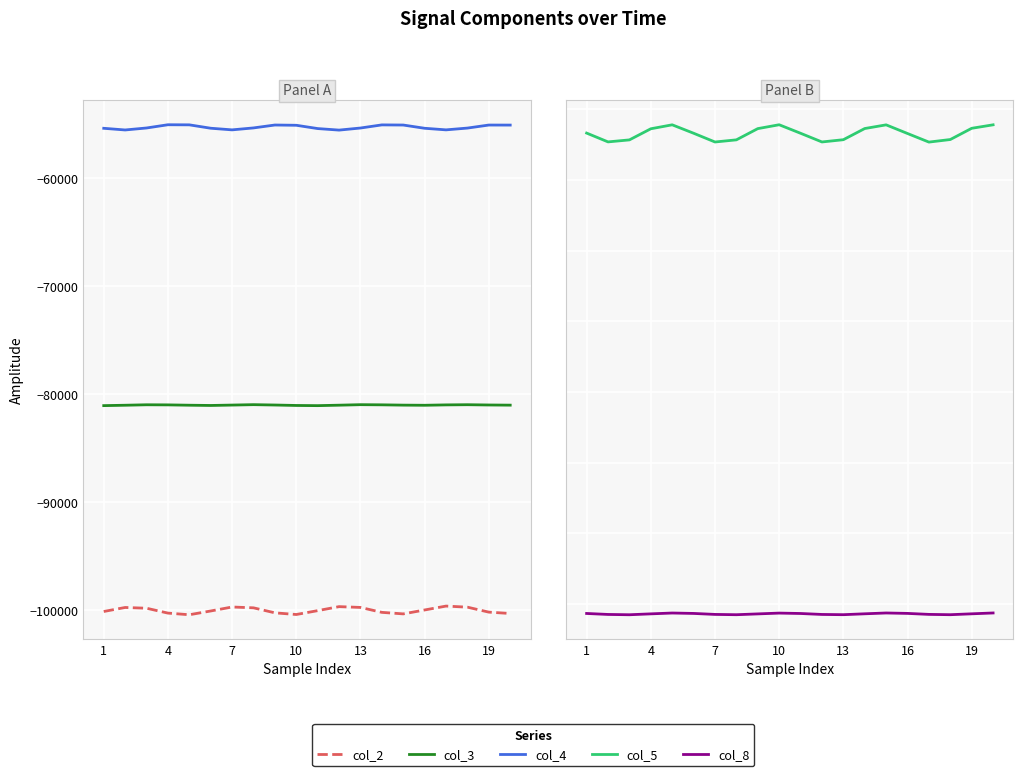

At which category does the chart reach its minimum across all series?

13